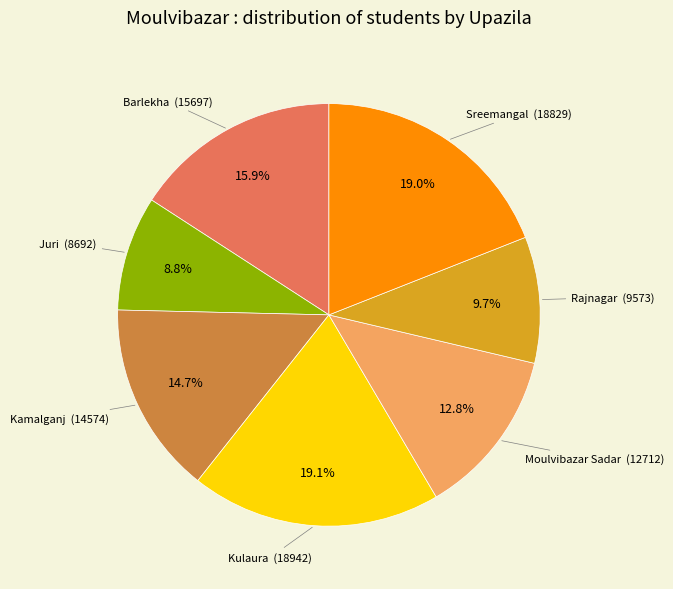

Does any single category account for the majority?

No